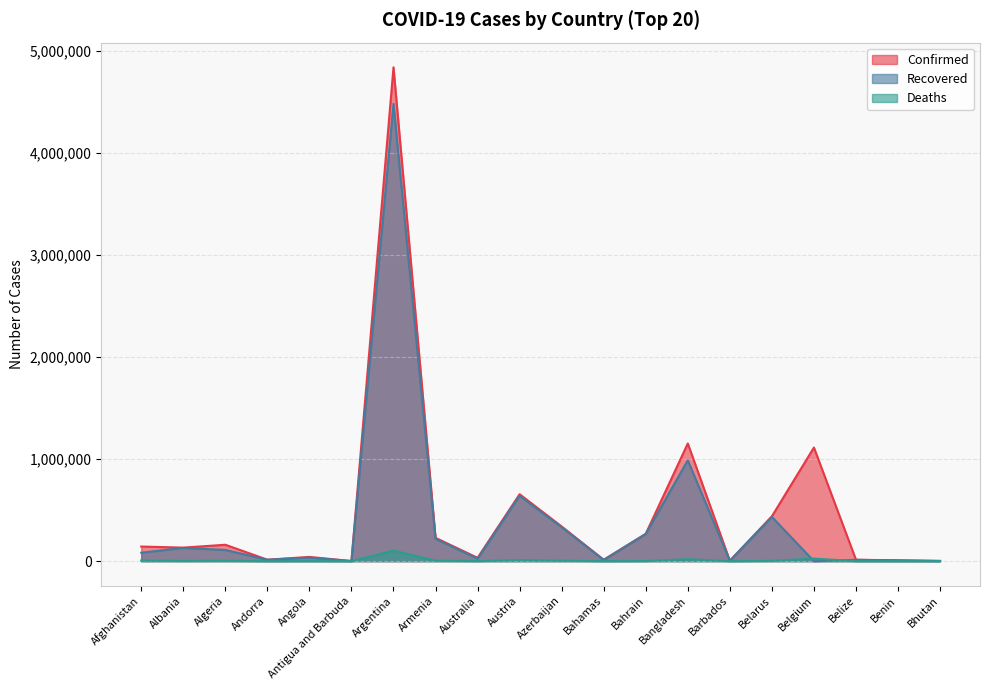

Rank the series by their maximum value, from highest to lowest.

Confirmed, Recovered, Deaths